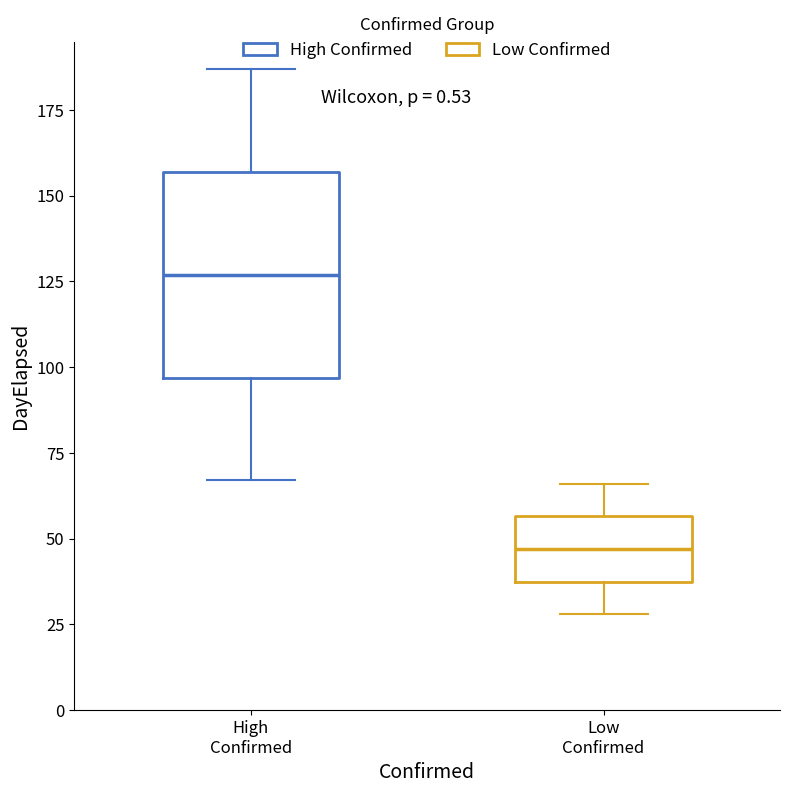

Comparing the boxes themselves (not the whiskers), which one is the tallest?

High Confirmed